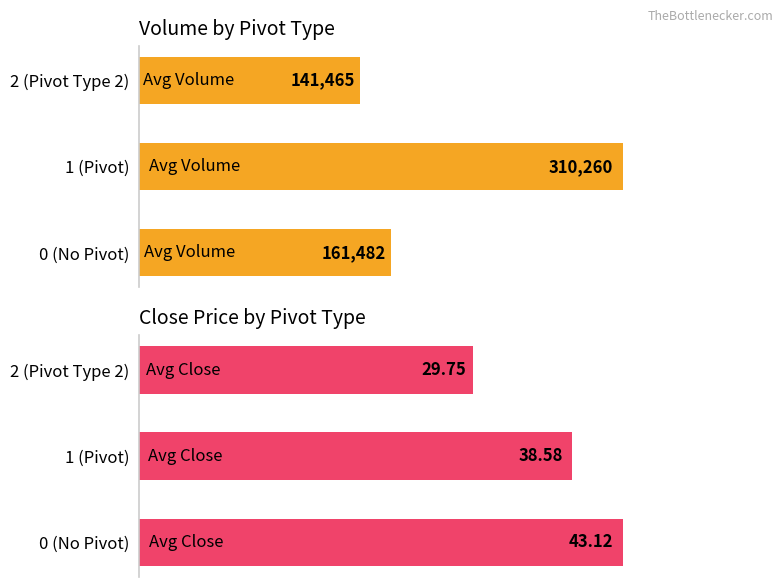

The value of Avg Close at 2 (Pivot Type 2) is 29.8. True or false?

True